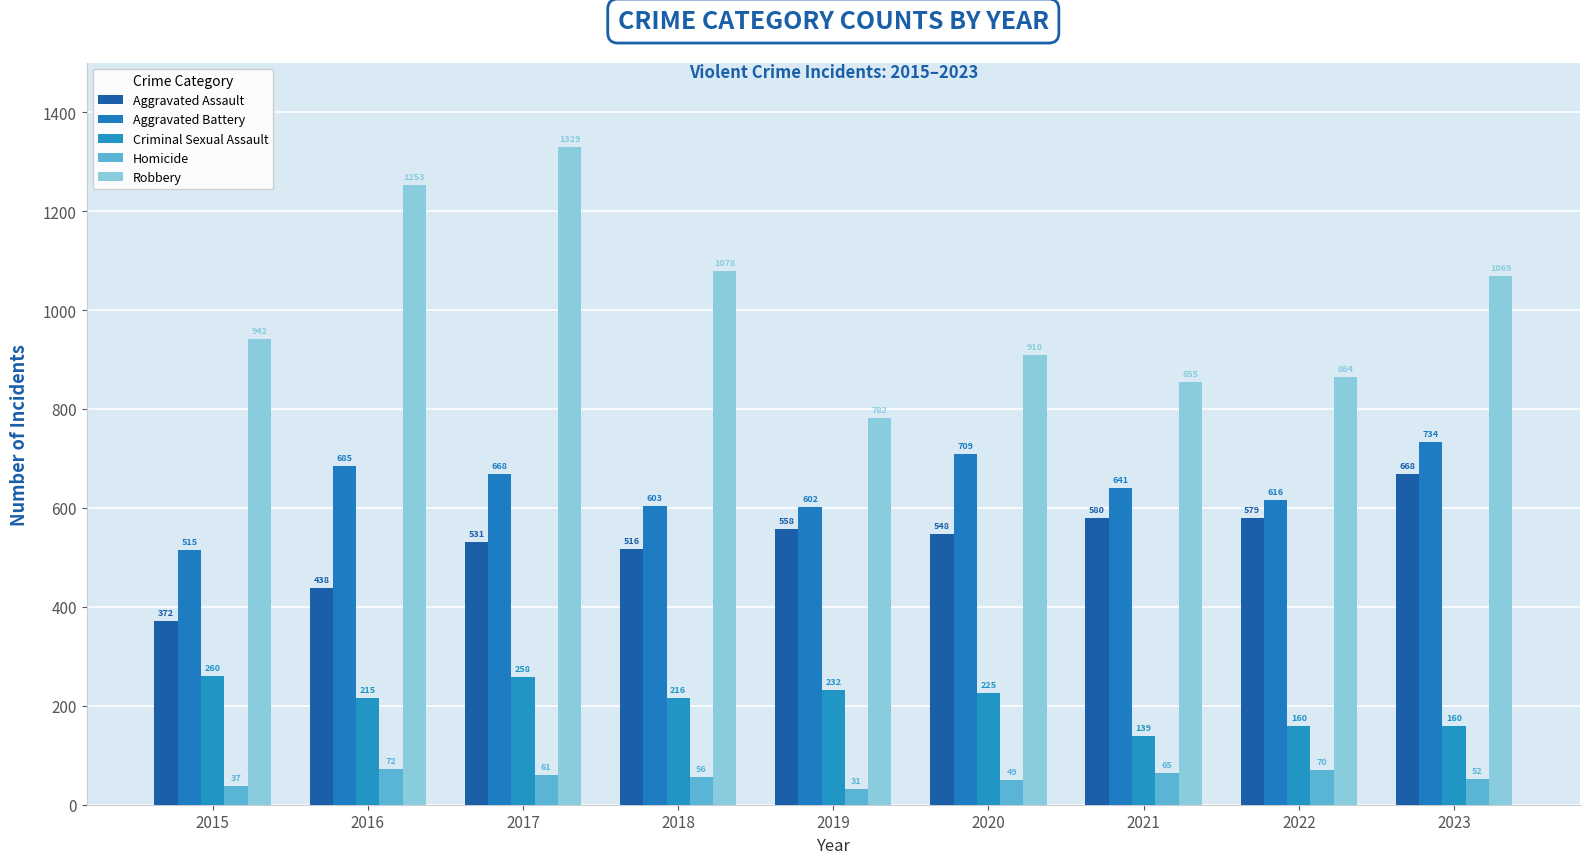

What value does the Criminal Sexual Assault series have at 2015, to the nearest 50?

250